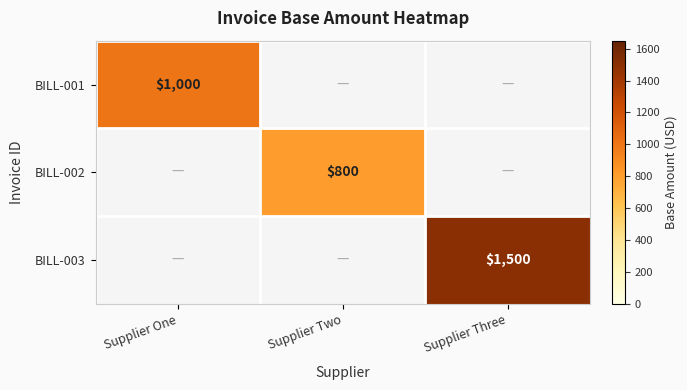

The value of BILL-003 at Supplier Three is 1500. True or false?

True